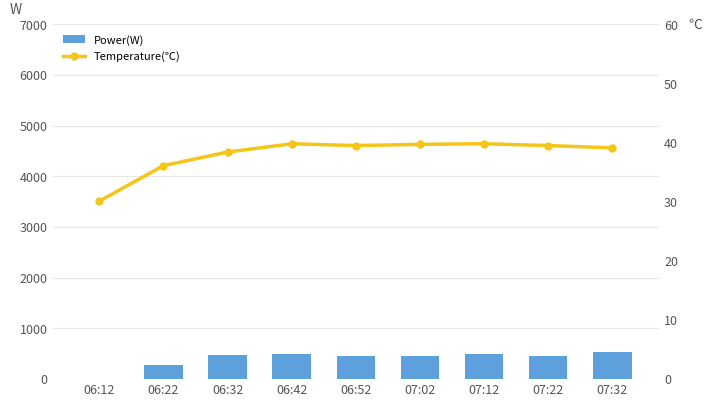

How many values in the Temperature(℃) series are below 39?

3